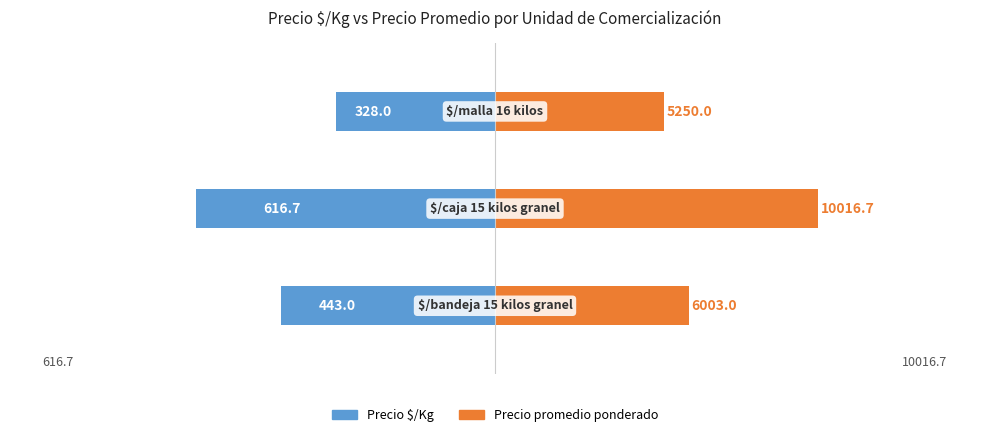

Is it true that Precio $/Kg equals -328.0 at 2?

True